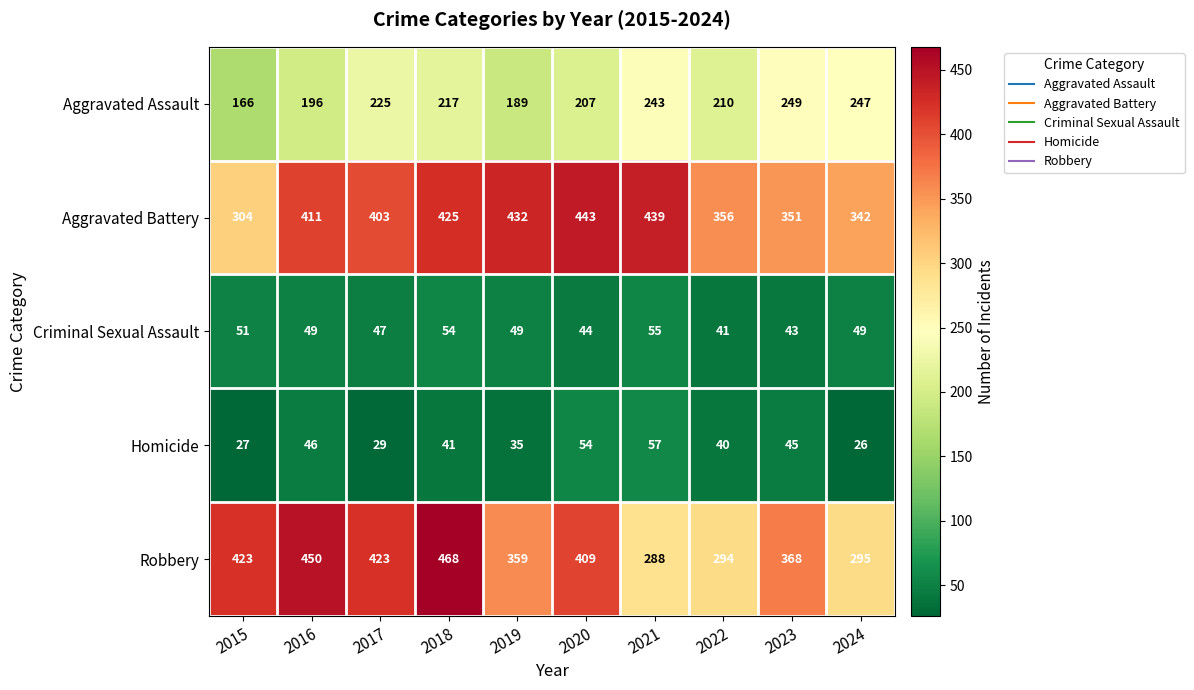

At 2022, list the series in order from largest to smallest.

Aggravated Battery, Robbery, Aggravated Assault, Criminal Sexual Assault, Homicide